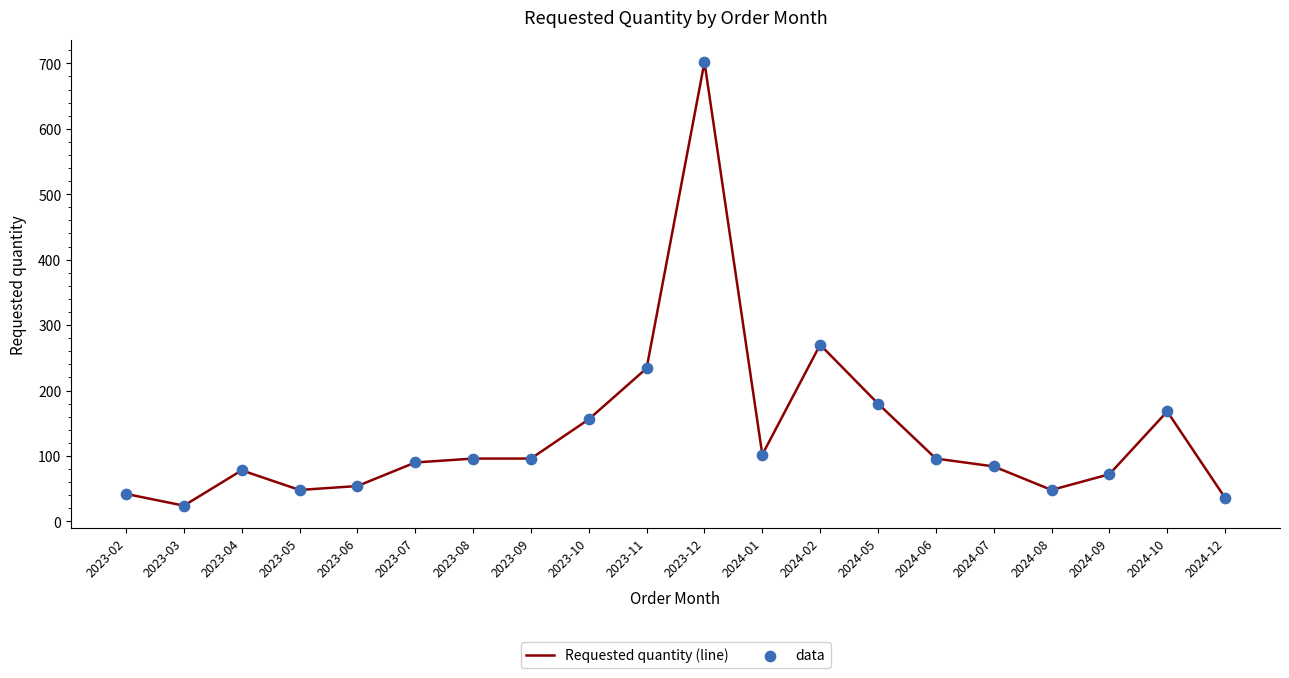

Which category has the highest value across all series?

2023-12